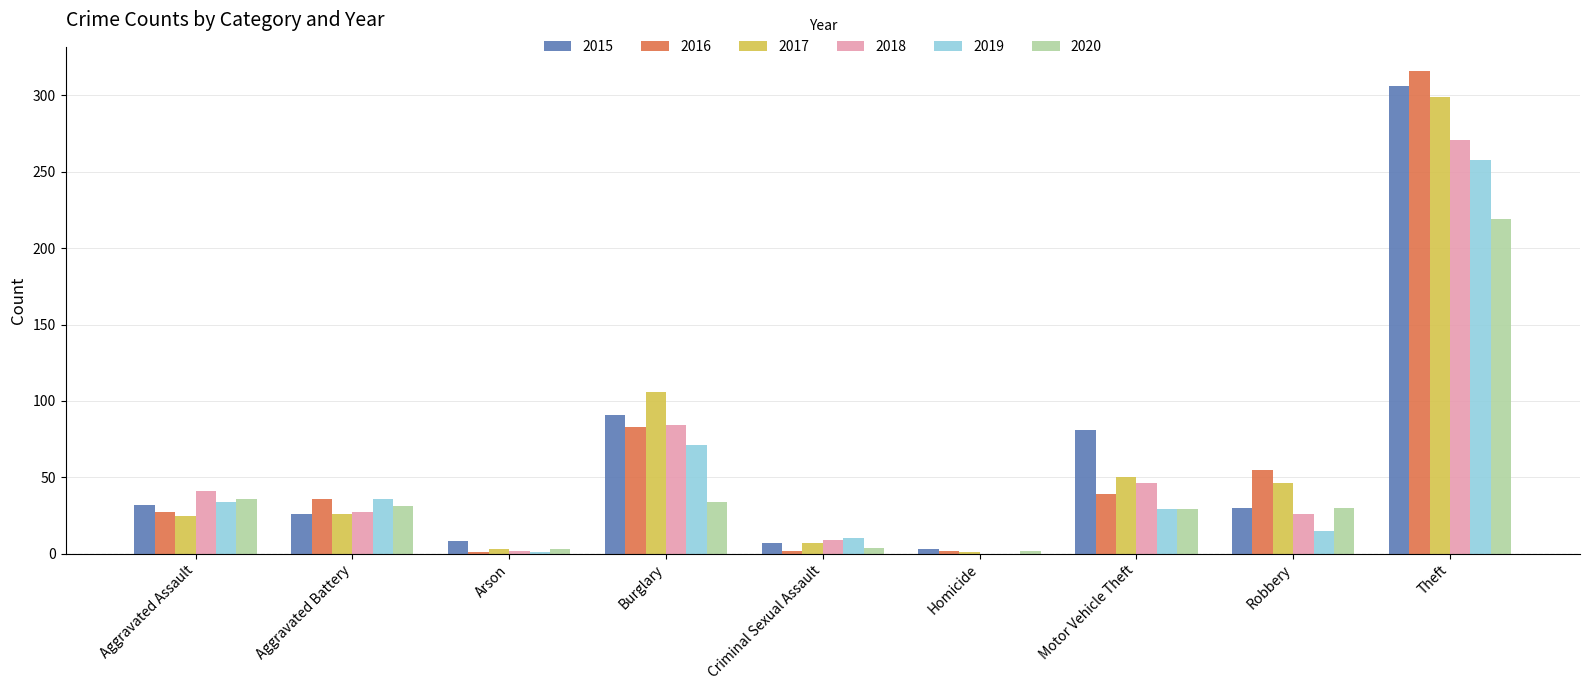

What is the greatest value displayed?

316